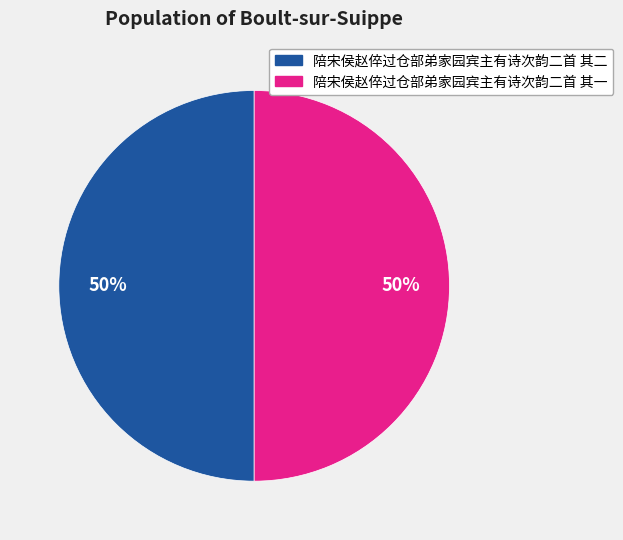

Is the sum of 陪宋侯赵倅过仓部弟家园宾主有诗次韵二首 其一 and 陪宋侯赵倅过仓部弟家园宾主有诗次韵二首 其二 greater than half?

Yes